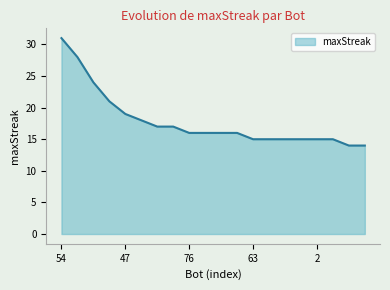

What is the greatest value displayed?

31